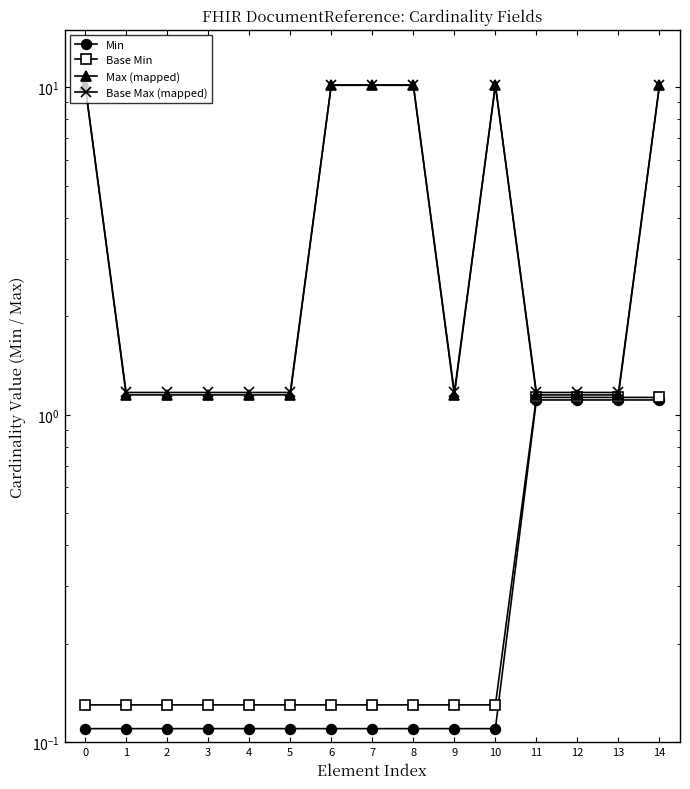

Is it true that Min equals 0.1 at 0?

True